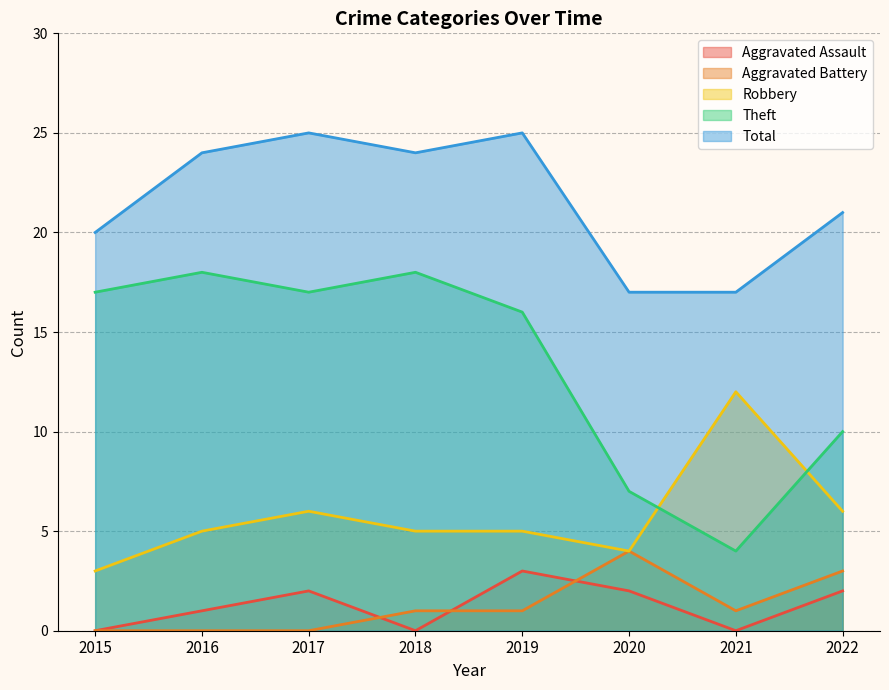

Rank the categories by Aggravated Assault value from highest to lowest.

2019, 2017, 2020, 2022, 2016, 2015, 2018, 2021